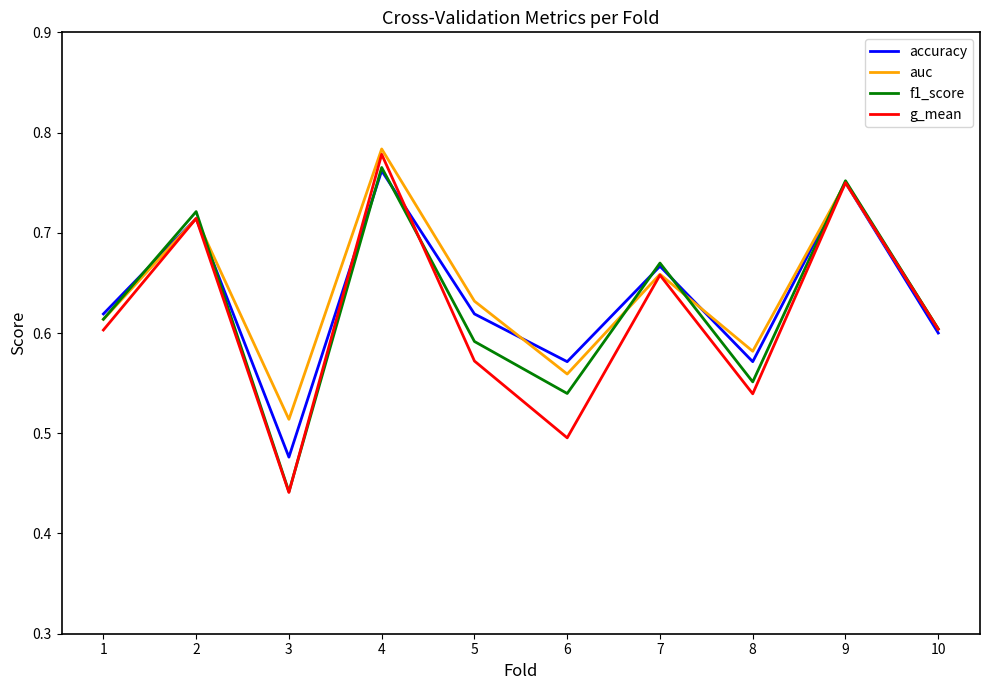

True or false: auc has more than 2 interior local peaks.

True